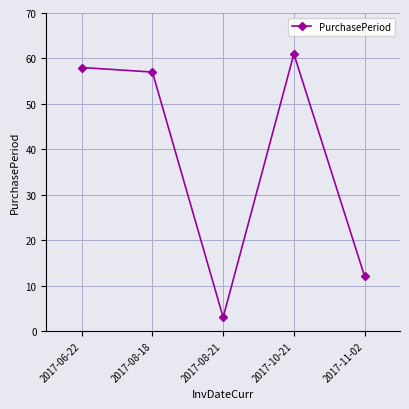

The value at 2017-06-22 is 58. True or false?

True